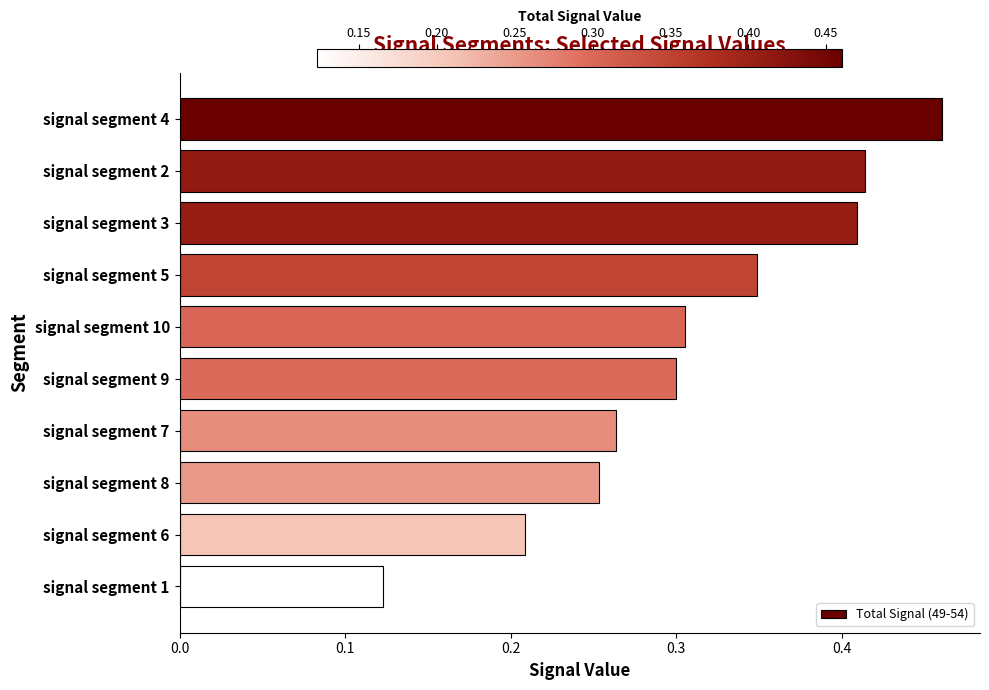

What is the label of the 3rd bar from the top?

signal segment 3